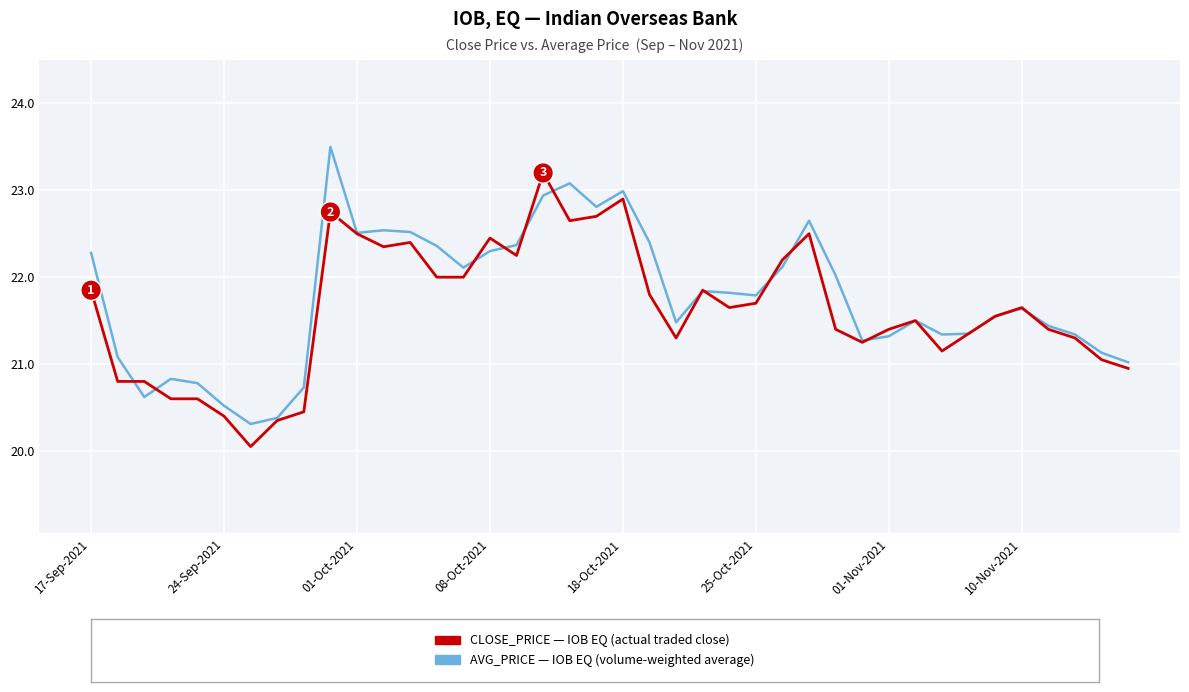

What is the maximum value shown in the chart?

23.5